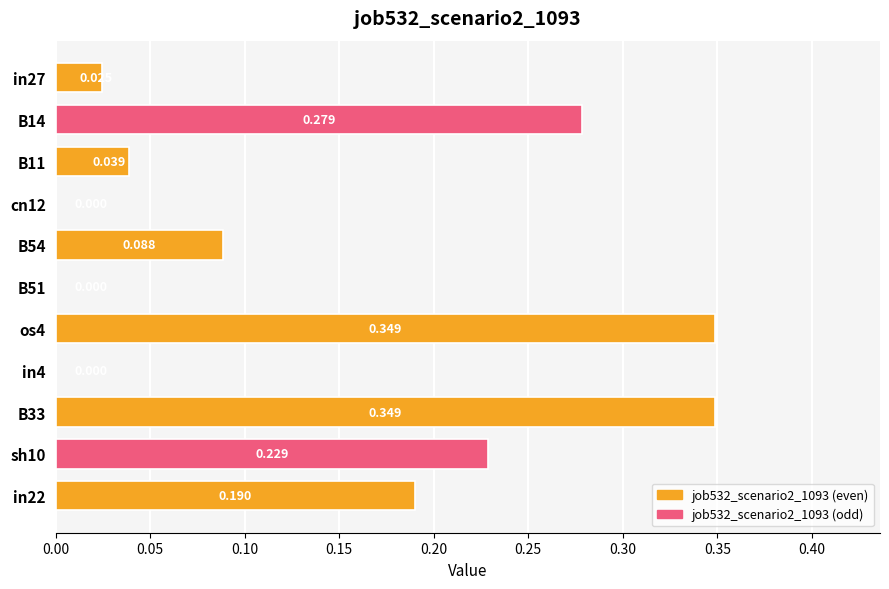

How many values exceed 0?

8